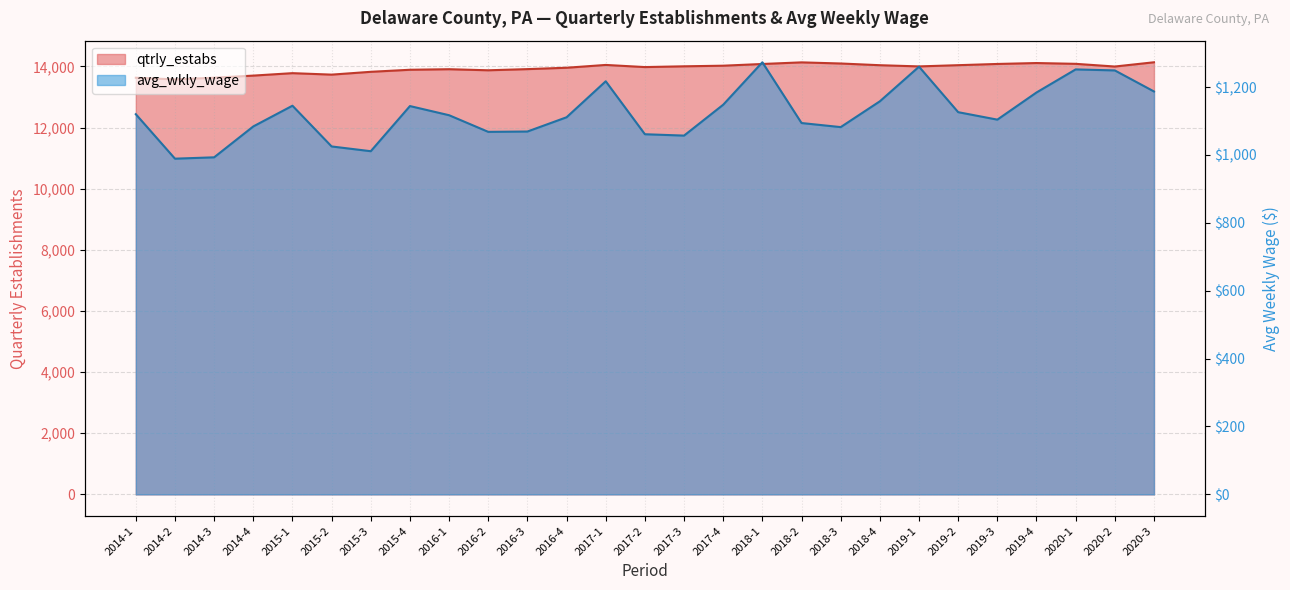

What is the value of the avg_wkly_wage point at the 19th from the left?

1082